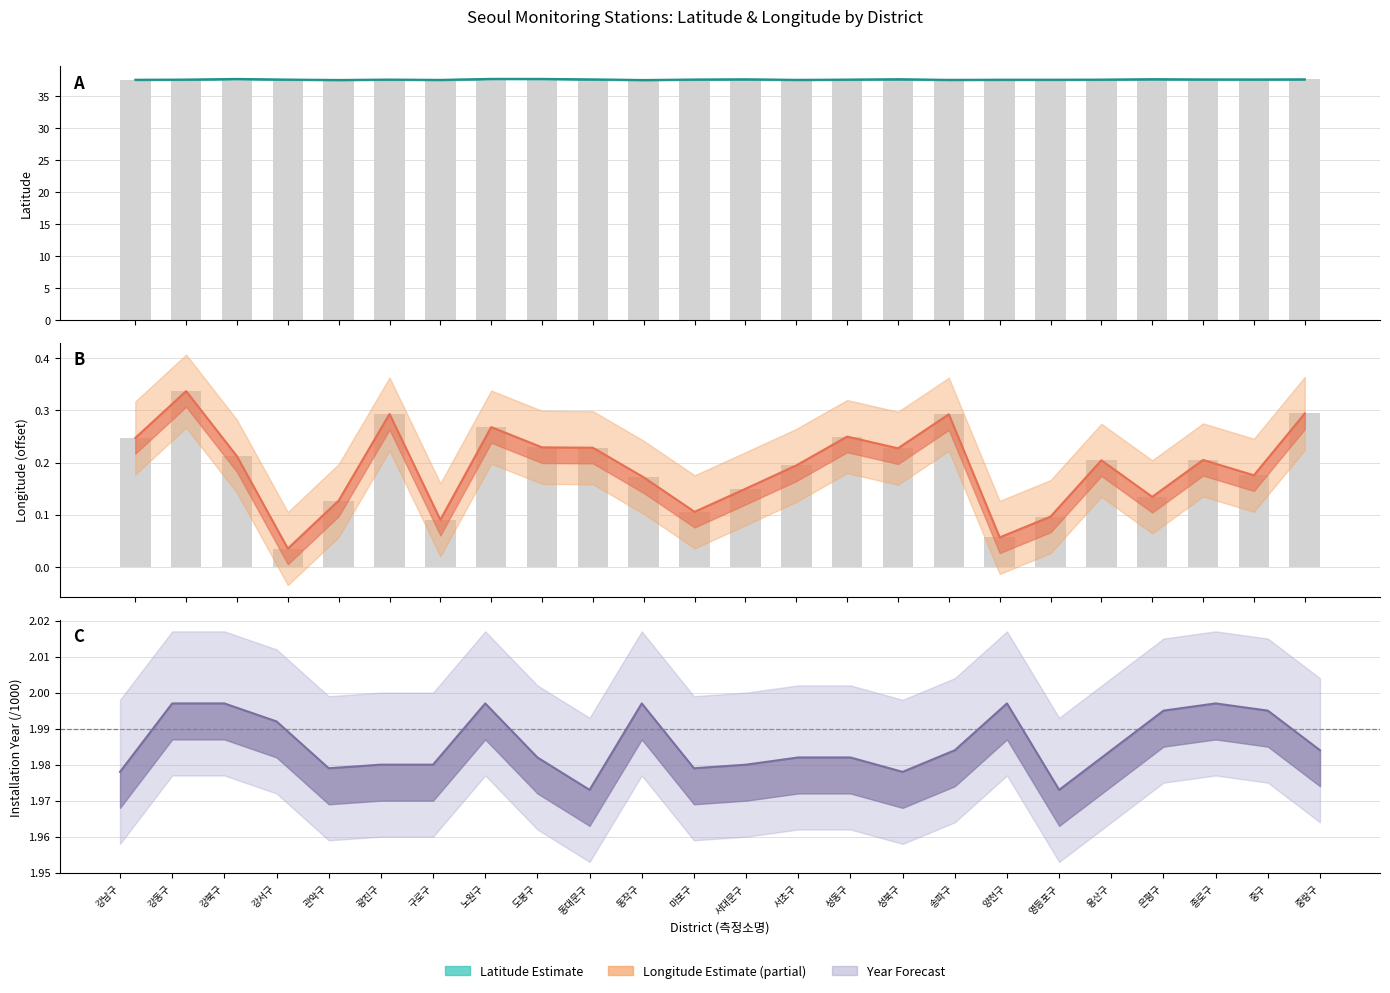

At how many categories does at least one series exceed 22?

24